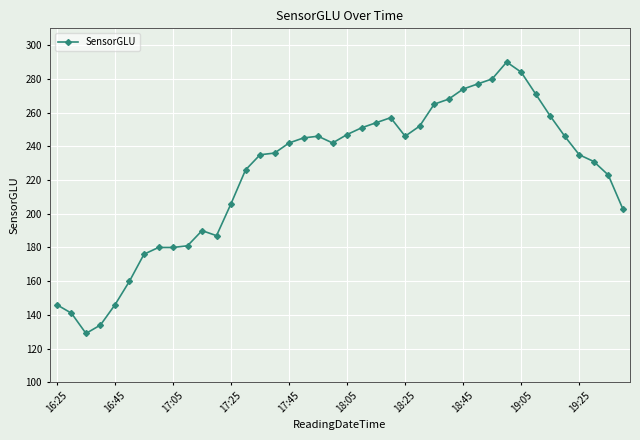

What is the smallest value displayed?

129